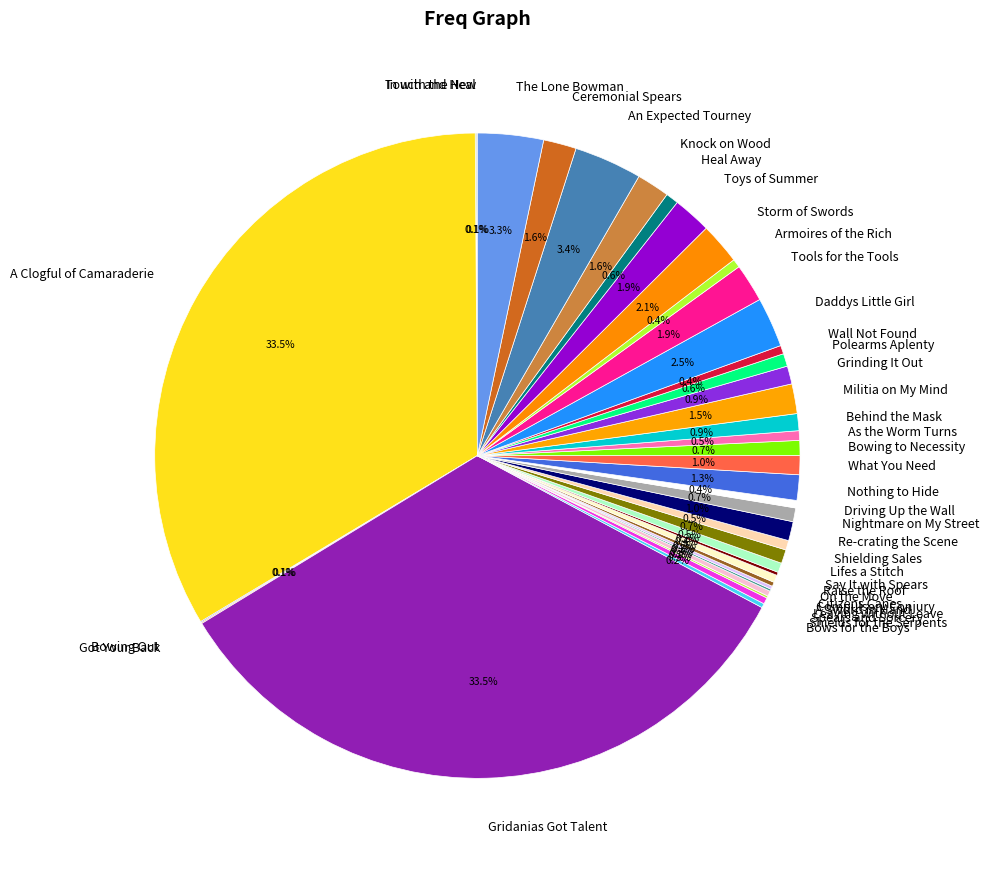

What is the ratio of the value at Ceremonial Spears to the value at Nightmare on My Street?

2.4